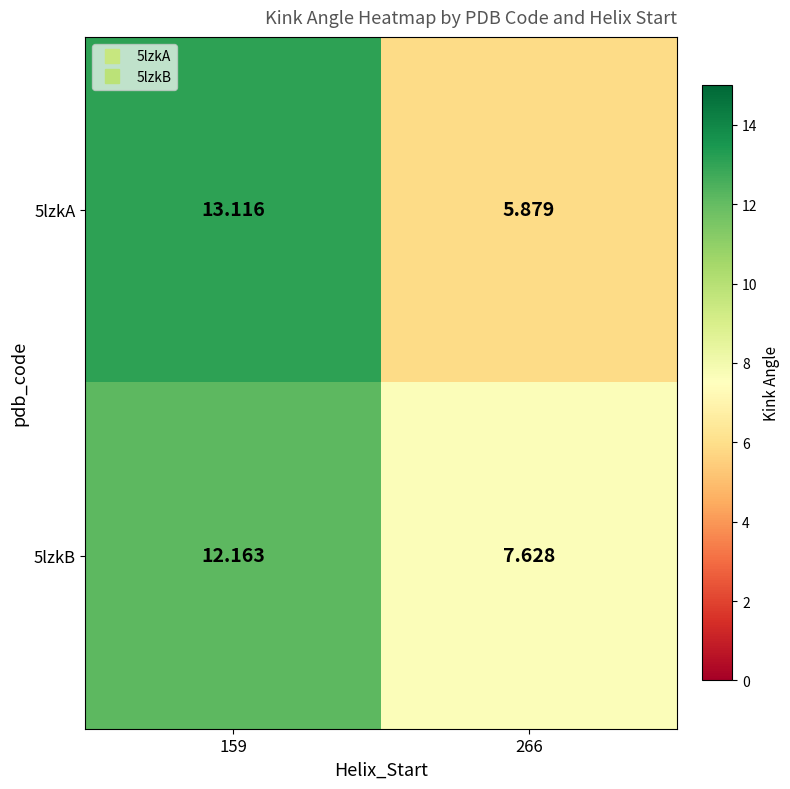

Which series has the widest spread of values?

5lzkA